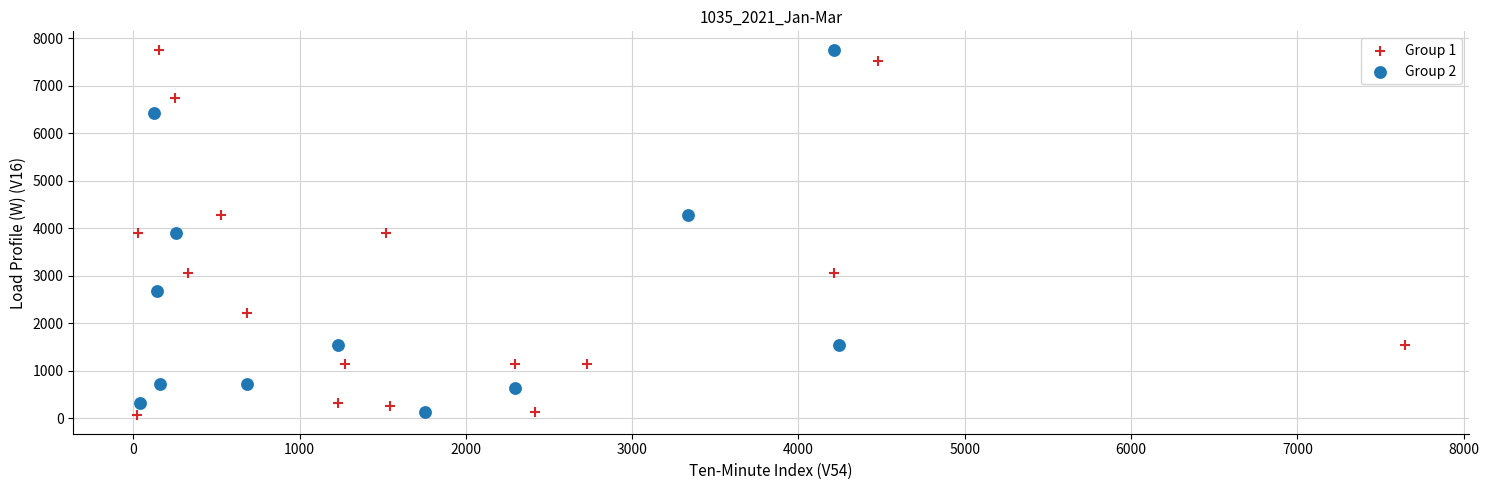

Which series has the widest spread of Y values?

Group 1